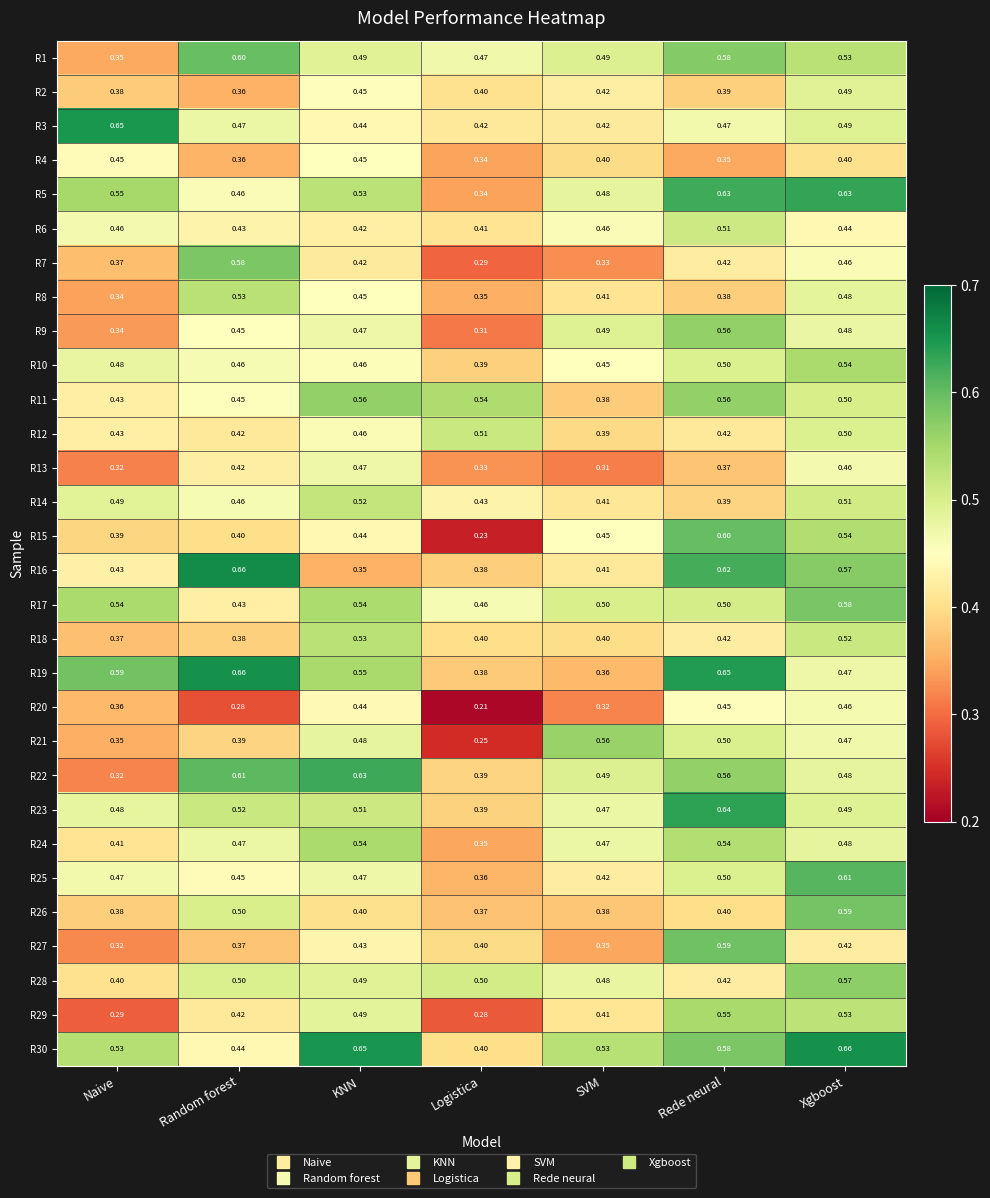

At which category is the sum across all series the highest?

Xgboost